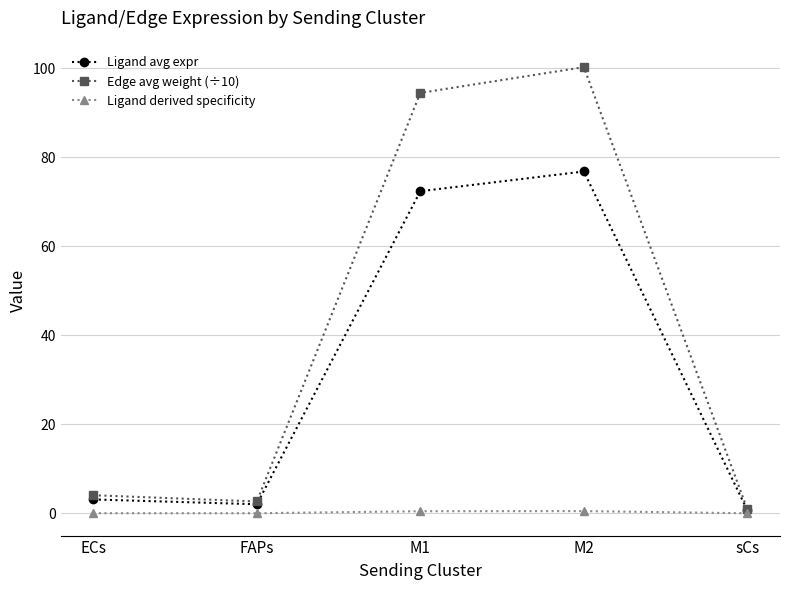

In Ligand avg expr, how many points are lower than both neighbors (excluding endpoints)?

1